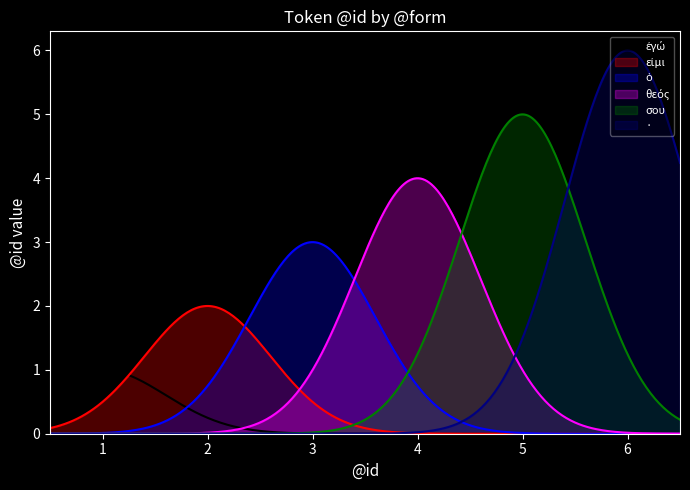

The εἰμι series shows -1 at 4. True or false?

False